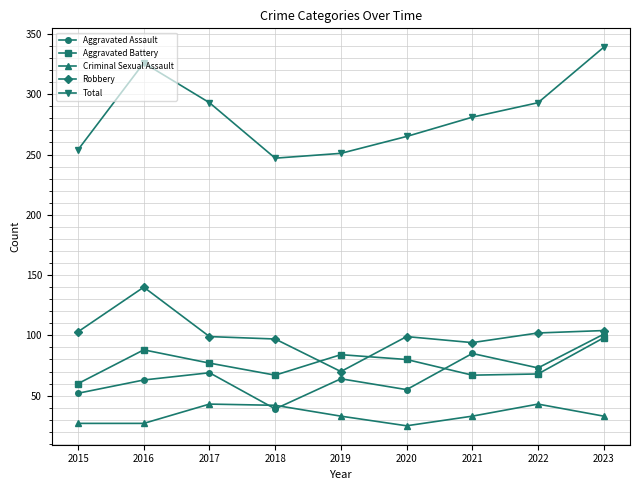

How many distinct data groups are displayed?

5